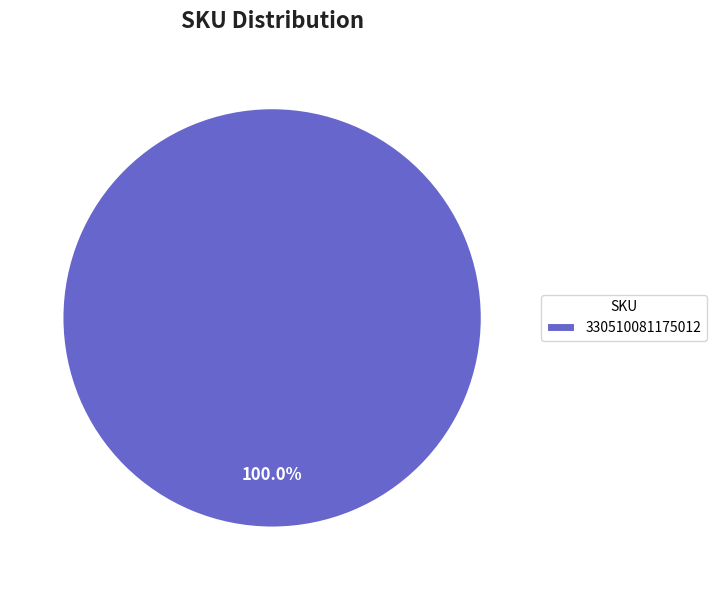

How many segments does this pie chart have?

1